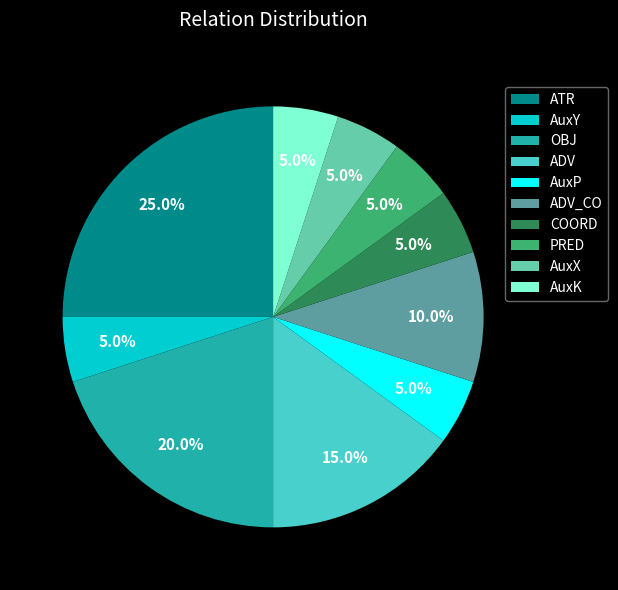

True or false: AuxK accounts for 5% of the total.

True